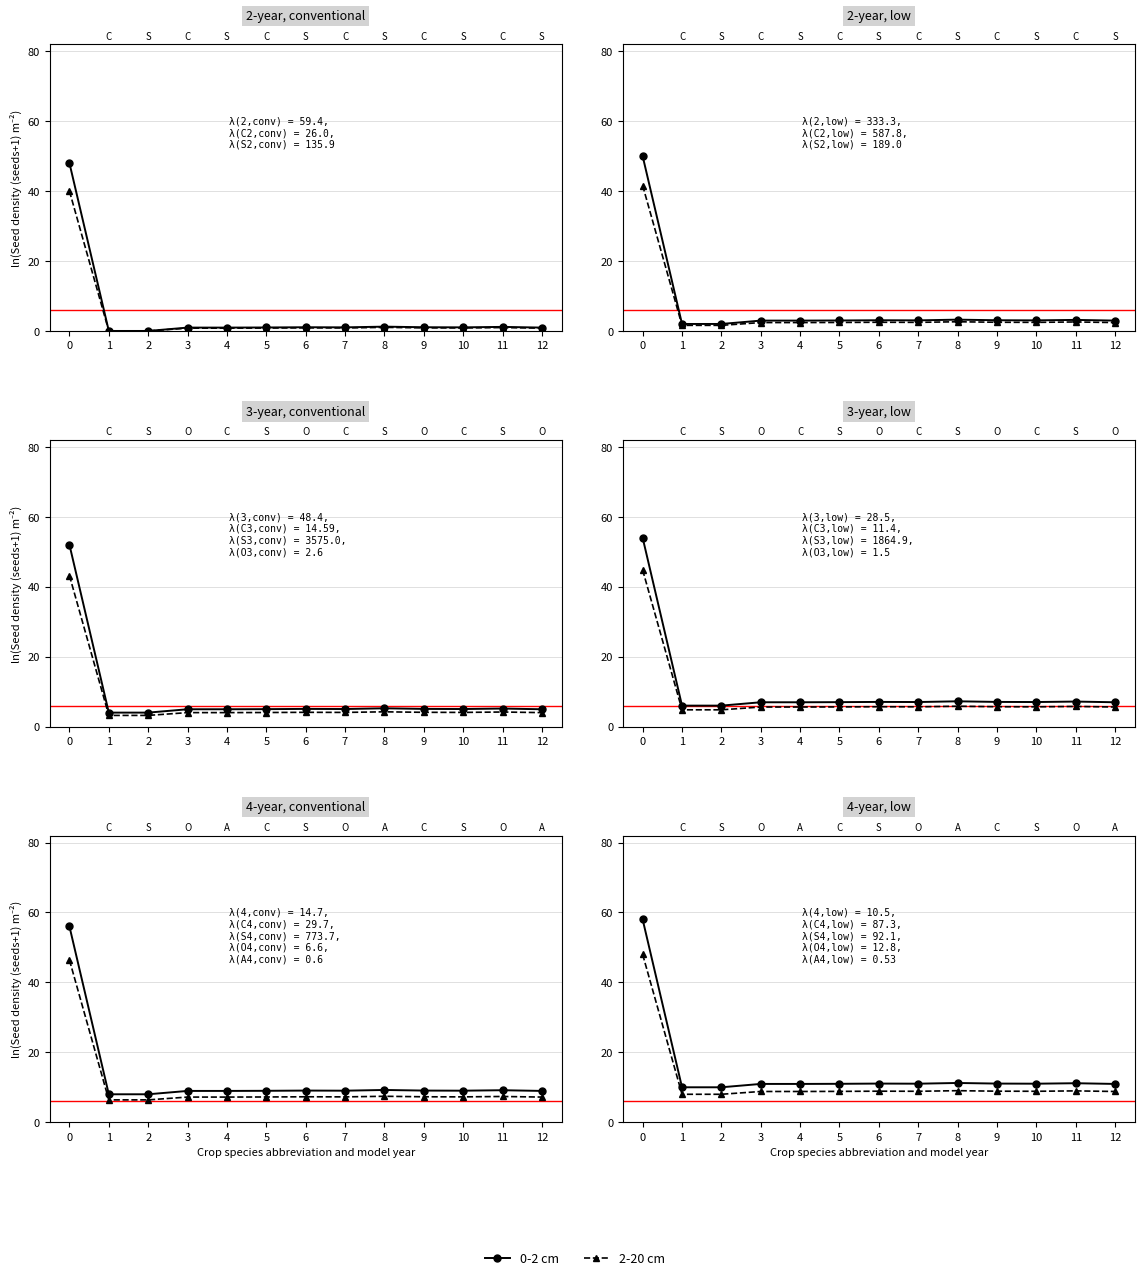

What is the sum of all 0-2 cm values?

188.4